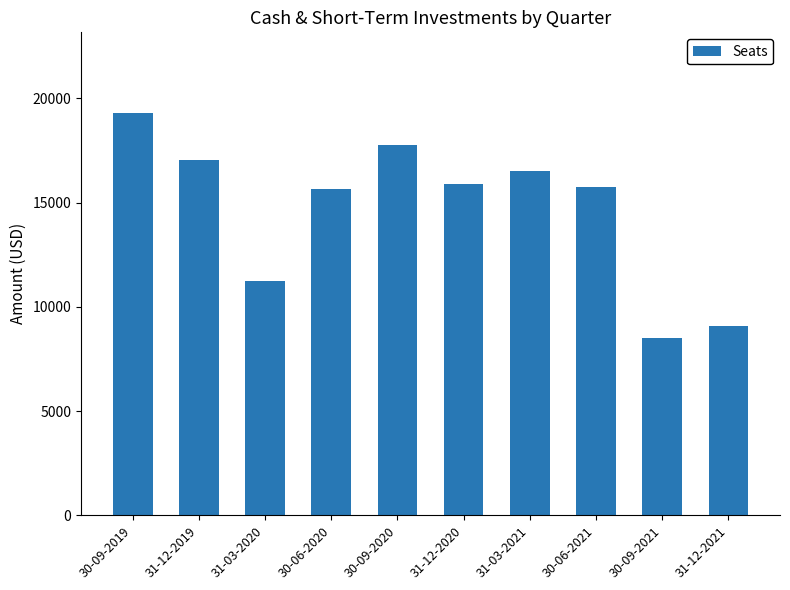

What is the greatest value displayed?

19309